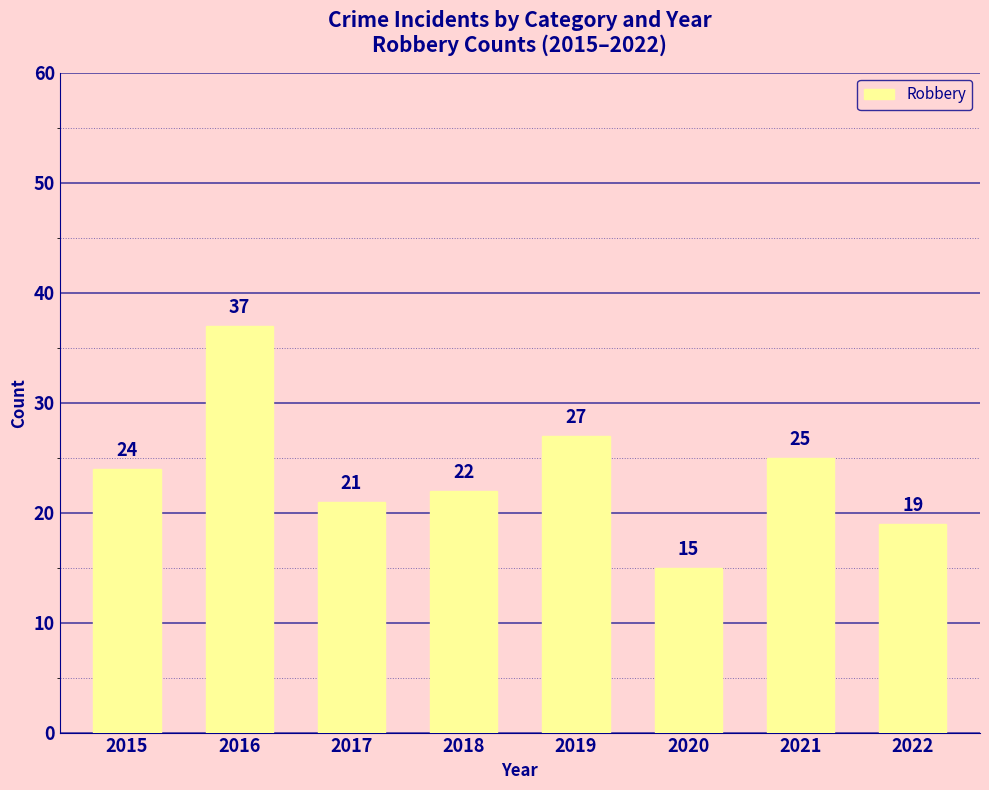

What is the value of the 5th bar from the left?

27